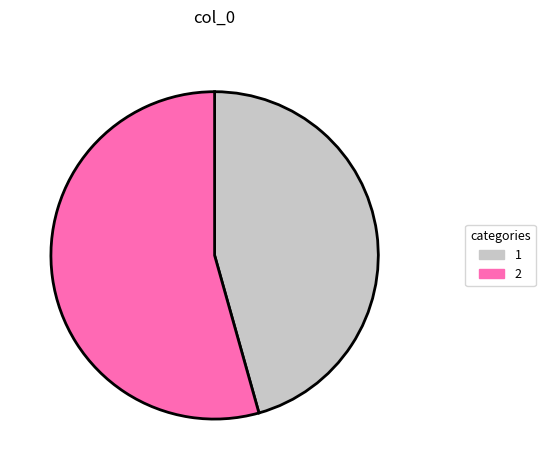

Rank the categories by value from lowest to highest.

1, 2